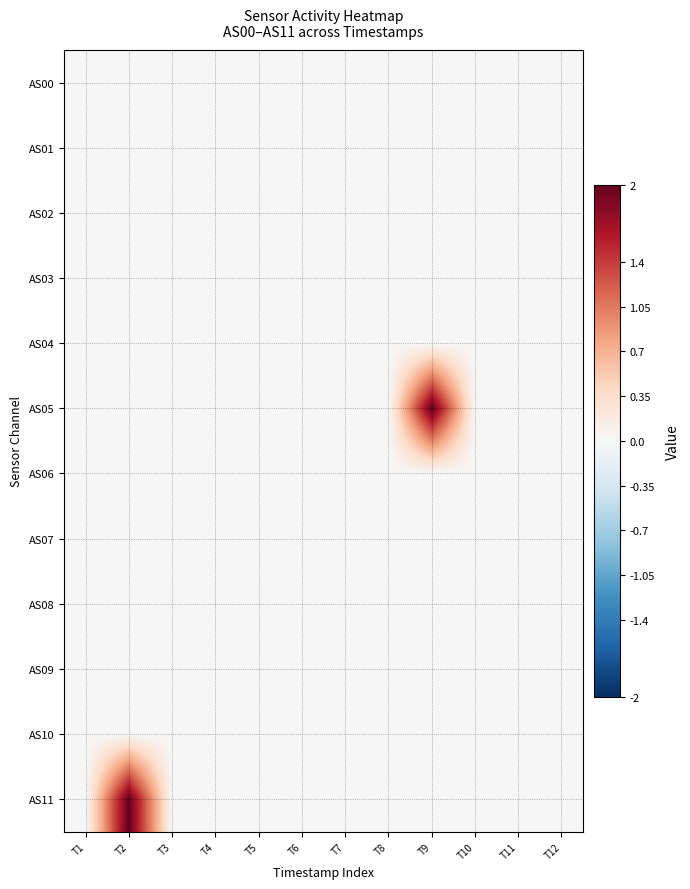

Reading left to right, what are all the values shown in this chart?

AS00: T1=0	T2=0	T3=0	T4=0	T5=0	T6=0	T7=0	T8=0	T9=0	T10=0	T11=0	T12=0
AS01: T1=0	T2=0	T3=0	T4=0	T5=0	T6=0	T7=0	T8=0	T9=0	T10=0	T11=0	T12=0
AS02: T1=0	T2=0	T3=0	T4=0	T5=0	T6=0	T7=0	T8=0	T9=0	T10=0	T11=0	T12=0
AS03: T1=0	T2=0	T3=0	T4=0	T5=0	T6=0	T7=0	T8=0	T9=0	T10=0	T11=0	T12=0
AS04: T1=0	T2=0	T3=0	T4=0	T5=0	T6=0	T7=0	T8=0	T9=0	T10=0	T11=0	T12=0
AS05: T1=0	T2=0	T3=0	T4=0	T5=0	T6=0	T7=0	T8=0	T9=2	T10=0	T11=0	T12=0
AS06: T1=0	T2=0	T3=0	T4=0	T5=0	T6=0	T7=0	T8=0	T9=0	T10=0	T11=0	T12=0
AS07: T1=0	T2=0	T3=0	T4=0	T5=0	T6=0	T7=0	T8=0	T9=0	T10=0	T11=0	T12=0
AS08: T1=0	T2=0	T3=0	T4=0	T5=0	T6=0	T7=0	T8=0	T9=0	T10=0	T11=0	T12=0
AS09: T1=0	T2=0	T3=0	T4=0	T5=0	T6=0	T7=0	T8=0	T9=0	T10=0	T11=0	T12=0
AS10: T1=0	T2=0	T3=0	T4=0	T5=0	T6=0	T7=0	T8=0	T9=0	T10=0	T11=0	T12=0
AS11: T1=0	T2=2	T3=0	T4=0	T5=0	T6=0	T7=0	T8=0	T9=0	T10=0	T11=0	T12=0